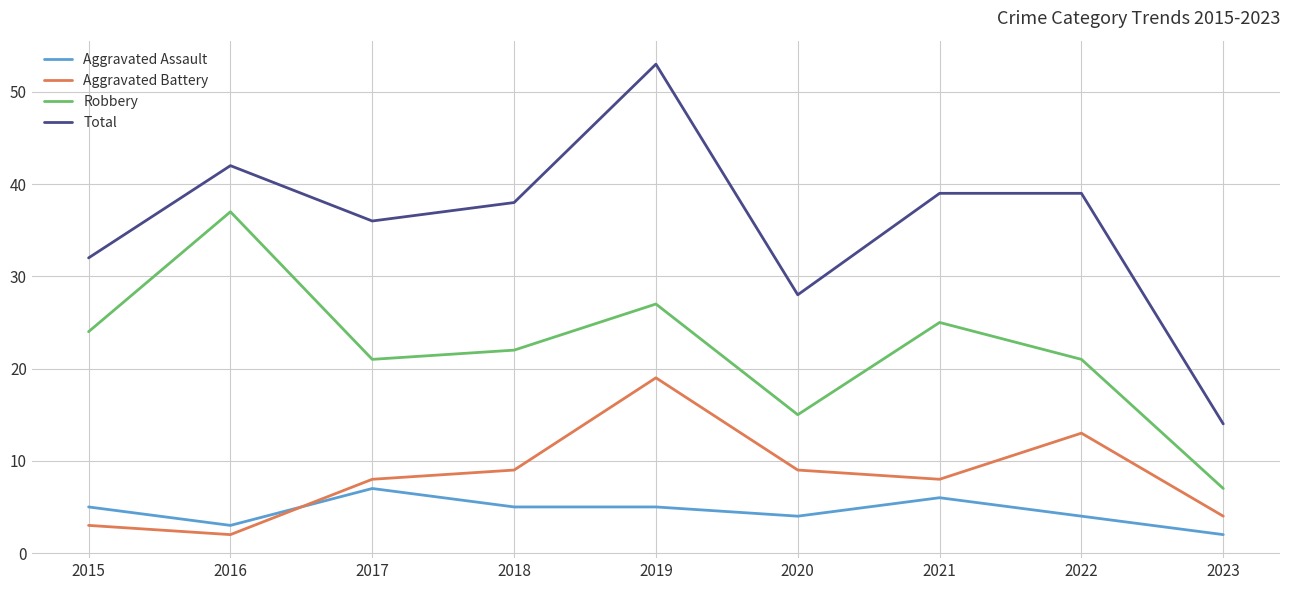

What is the approximate value of Total at 2021?

39